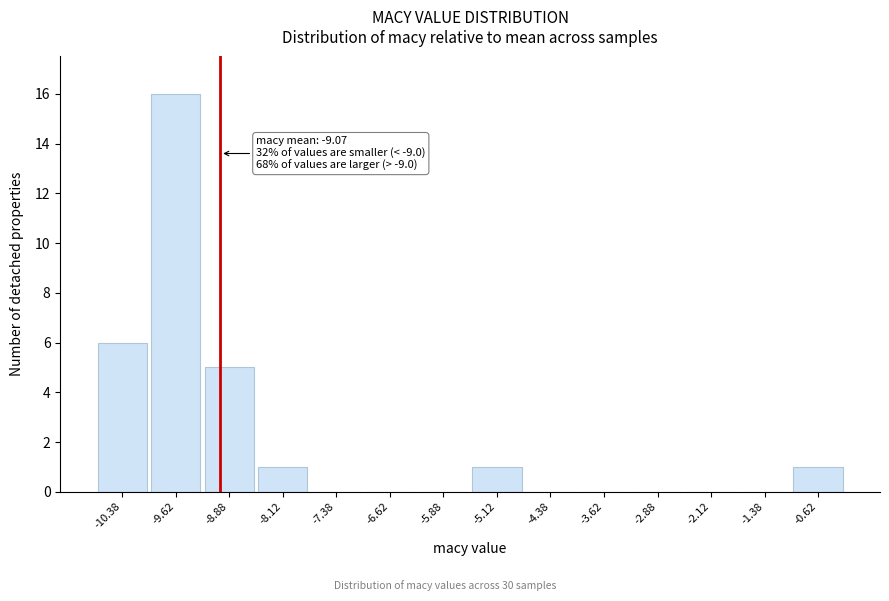

Which range on the x-axis has the tallest bar?

-10.00 to -9.25